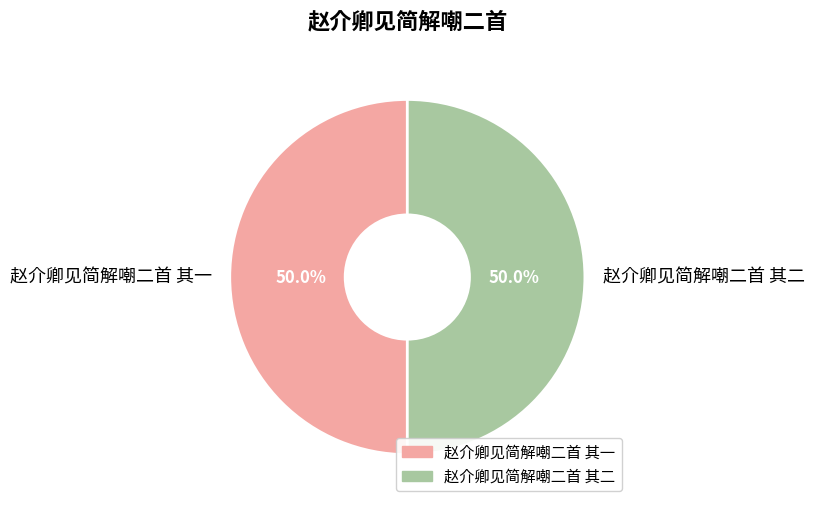

Is it true that 赵介卿见简解嘲二首 其一 is 41% of the pie?

False